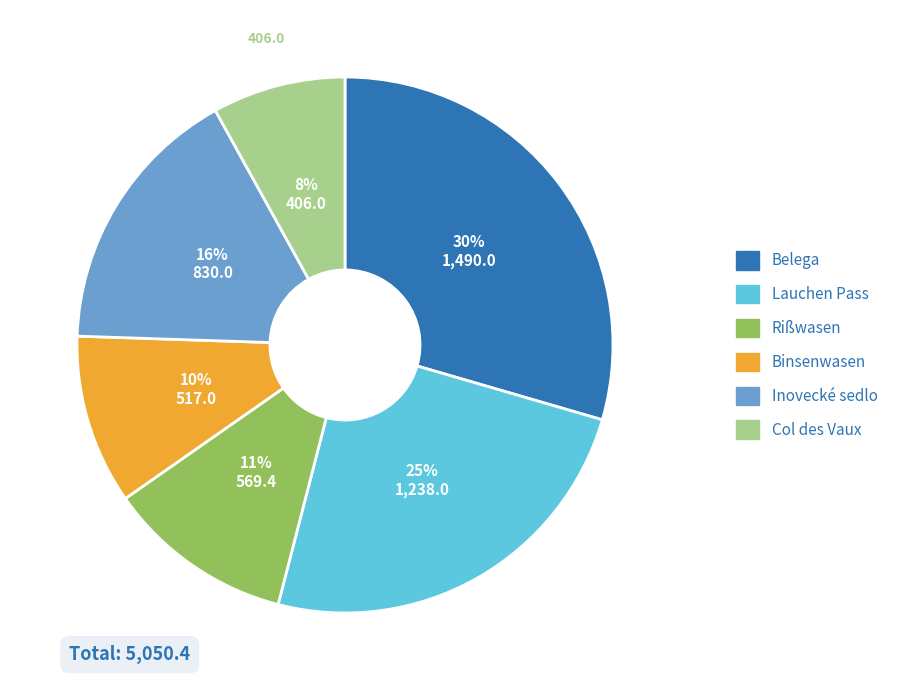

Is the sum of Col des Vaux and Lauchen Pass greater than half?

No